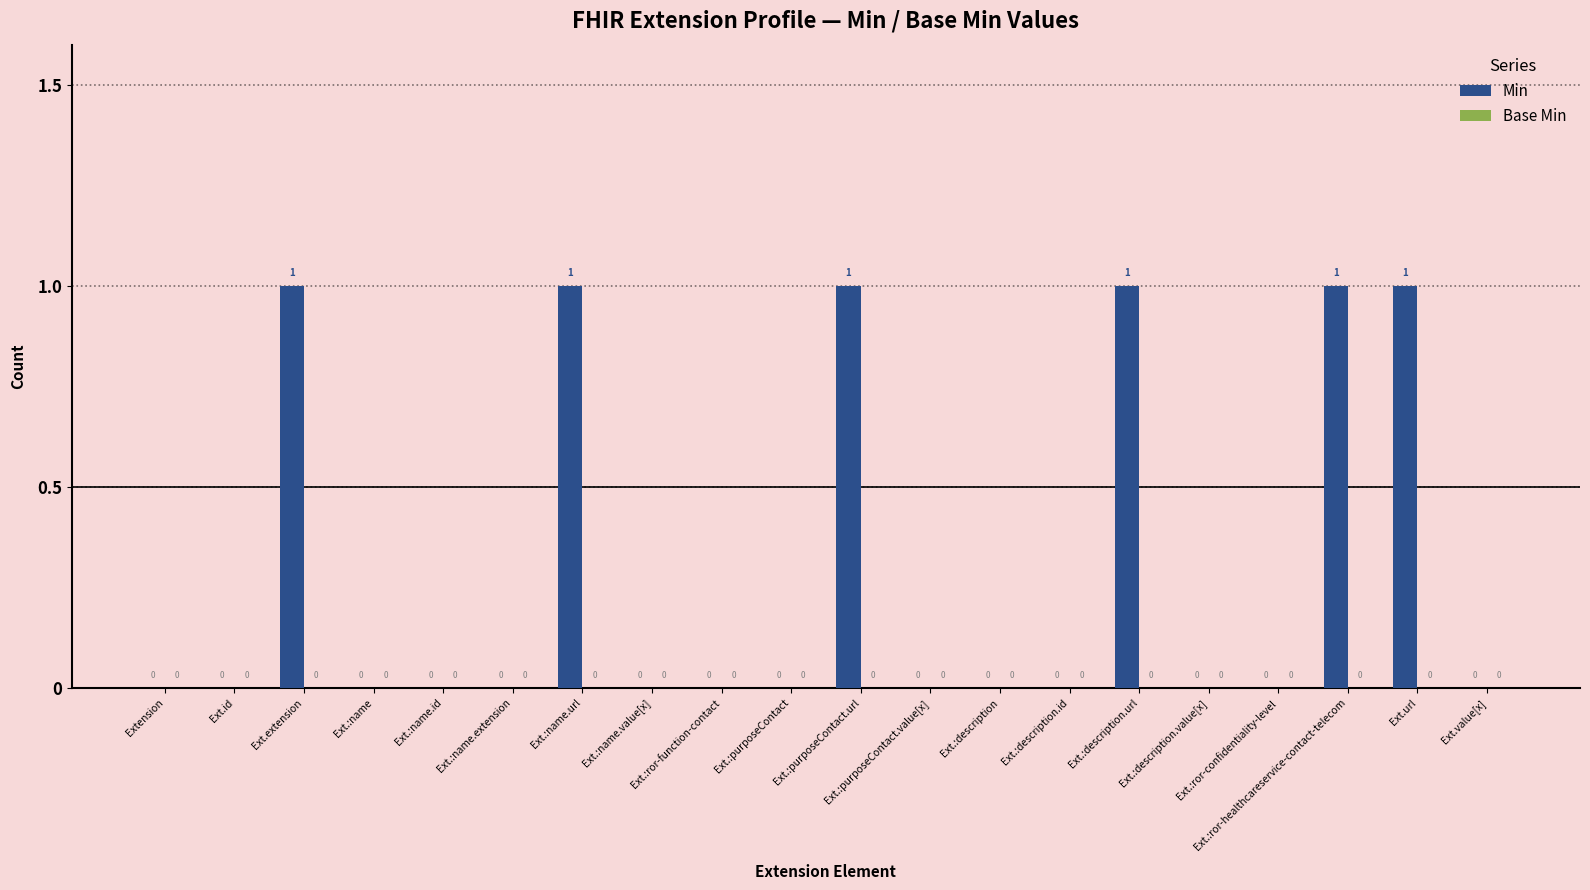

What is the sum of all values?

6